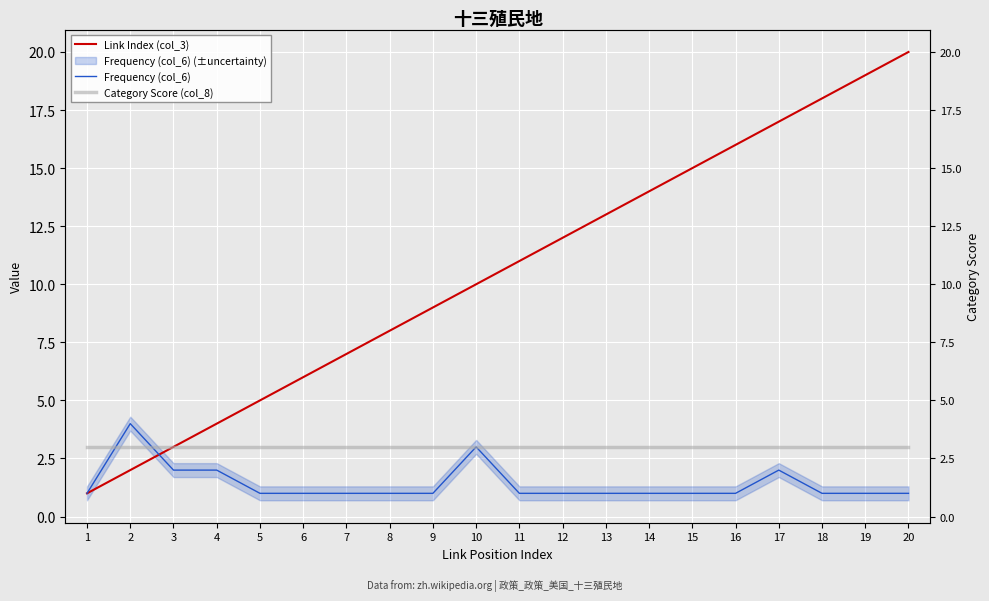

Reading left to right, list all the values displayed in this chart.

Link Index (col_3): 1	2	3	4	5	6	7	8	9	10	11	12	13	14	15	16	17	18	19	20
Frequency (col_6): 1	4	2	2	1	1	1	1	1	3	1	1	1	1	1	1	2	1	1	1
Category Score (col_8): 3	3	3	3	3	3	3	3	3	3	3	3	3	3	3	3	3	3	3	3